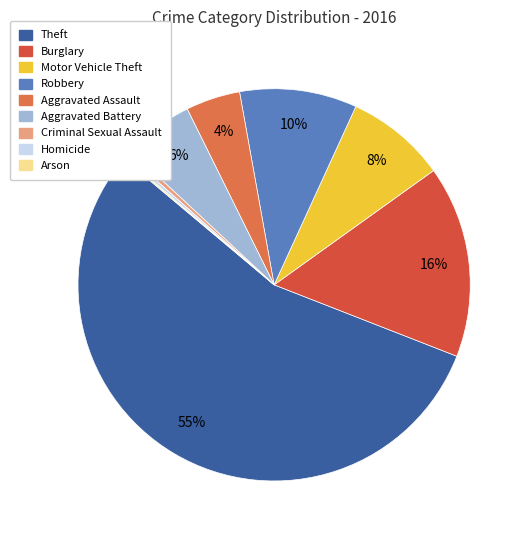

What percentage is the Aggravated Assault slice, to the nearest percent?

4%